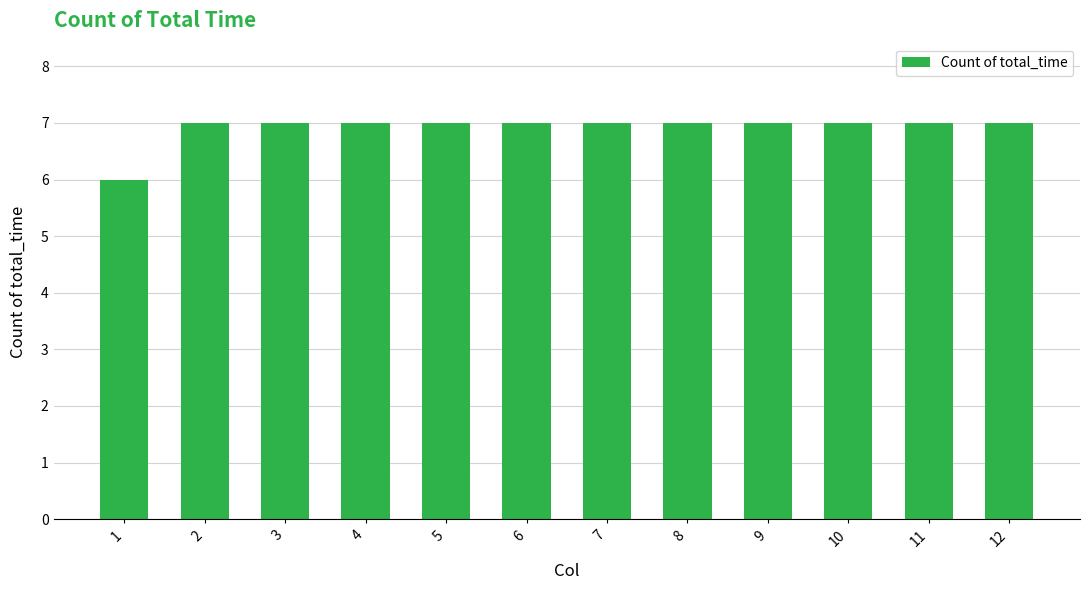

What is the sum of the values at 8 and 7?

14